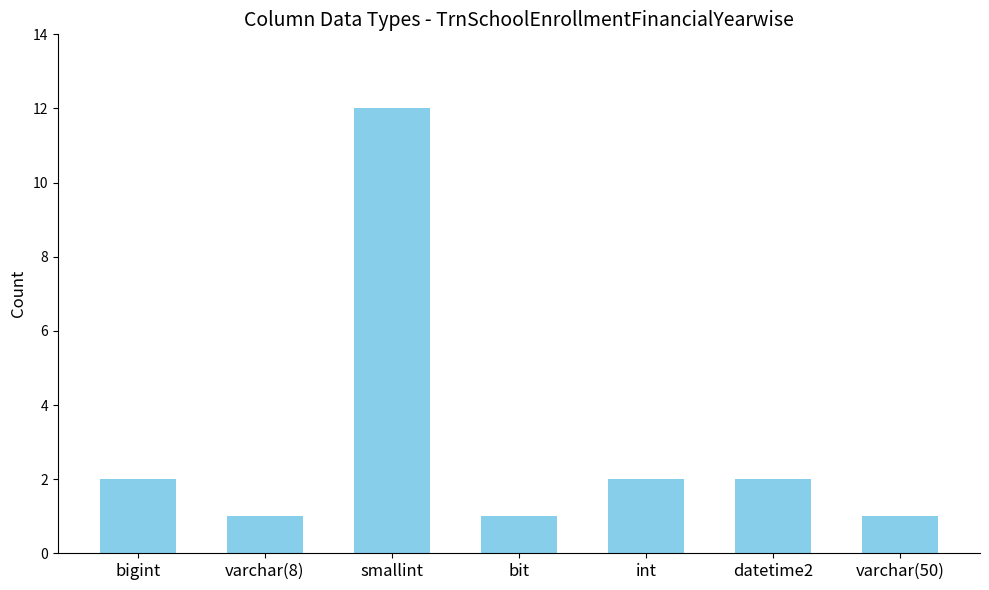

What position from the left is bigint?

1